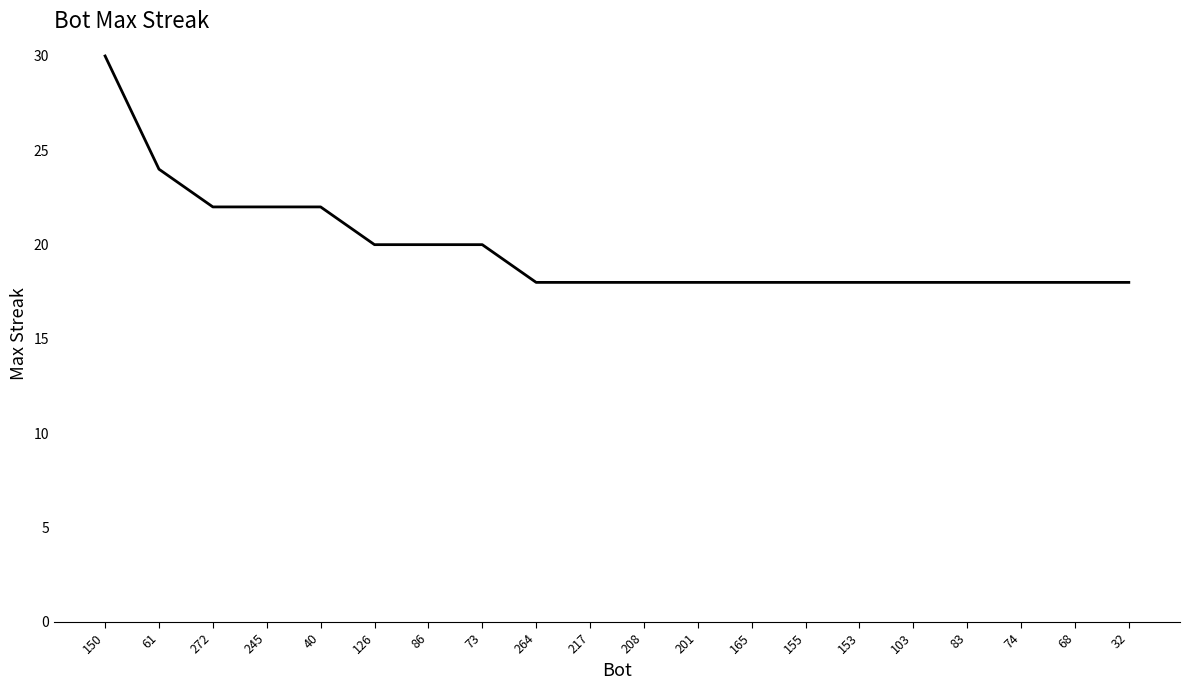

Reading left to right, extract all data points from this chart.

150=30	61=24	272=22	245=22	40=22	126=20	86=20	73=20	264=18	217=18	208=18	201=18	165=18	155=18	153=18	103=18	83=18	74=18	68=18	32=18